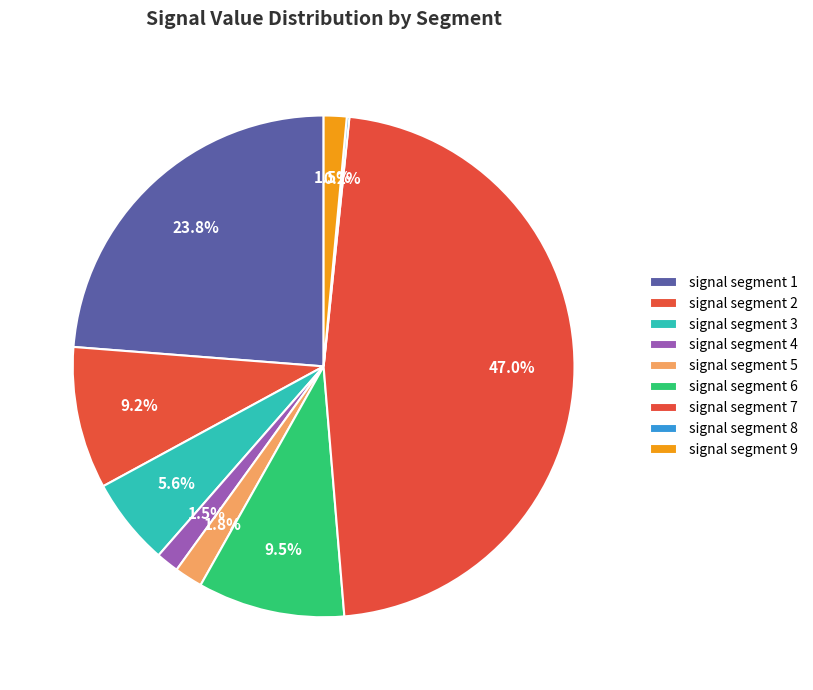

The signal segment 6 slice represents 17% of the pie. True or false?

False